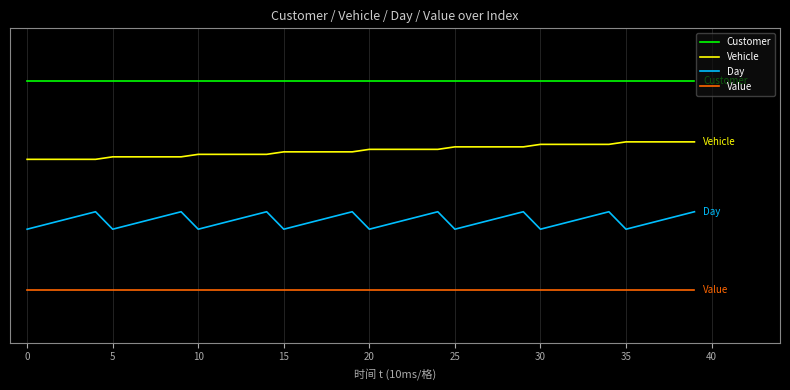

What are all the series names shown in the legend?

Customer, Vehicle, Day, Value